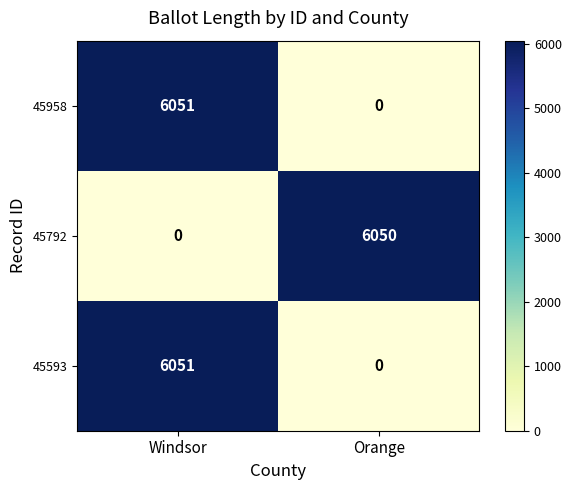

What is the difference between the highest and lowest values at Windsor?

6051